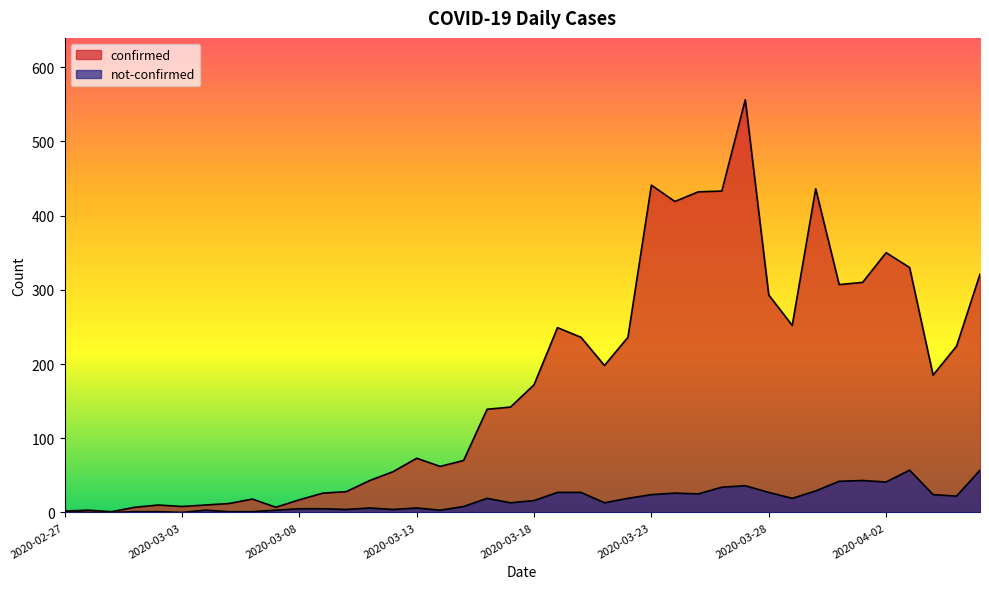

What are all the series names shown in the legend?

confirmed, not-confirmed